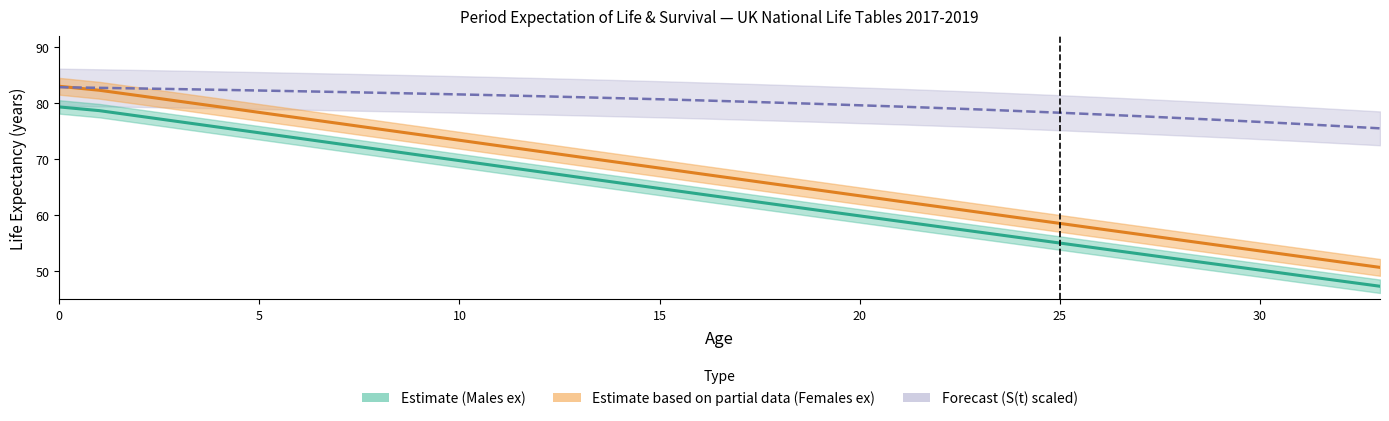

Which series has the widest spread of values?

Females_ex